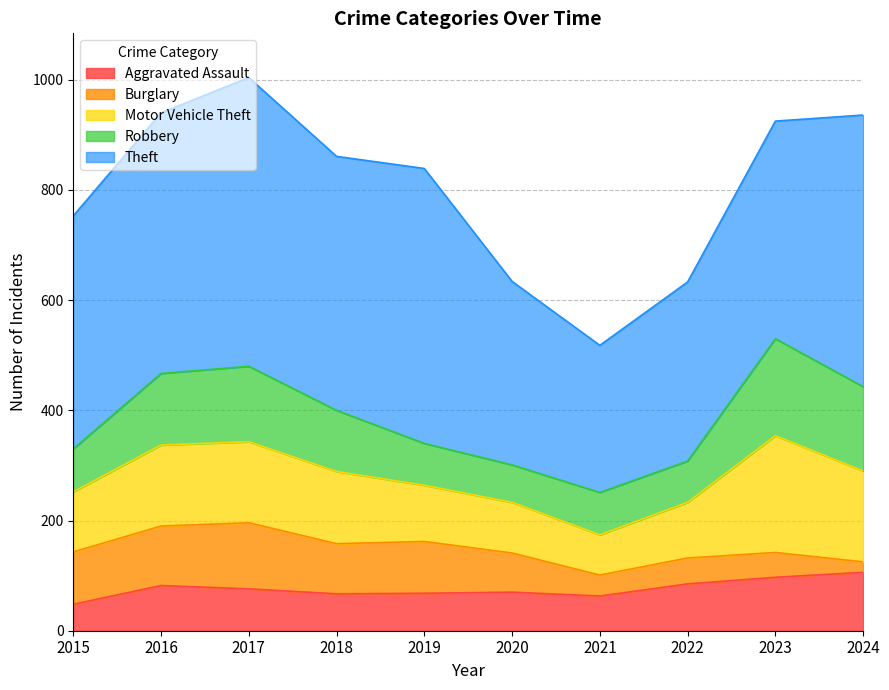

At which label is Aggravated Assault closest to 77?

2017